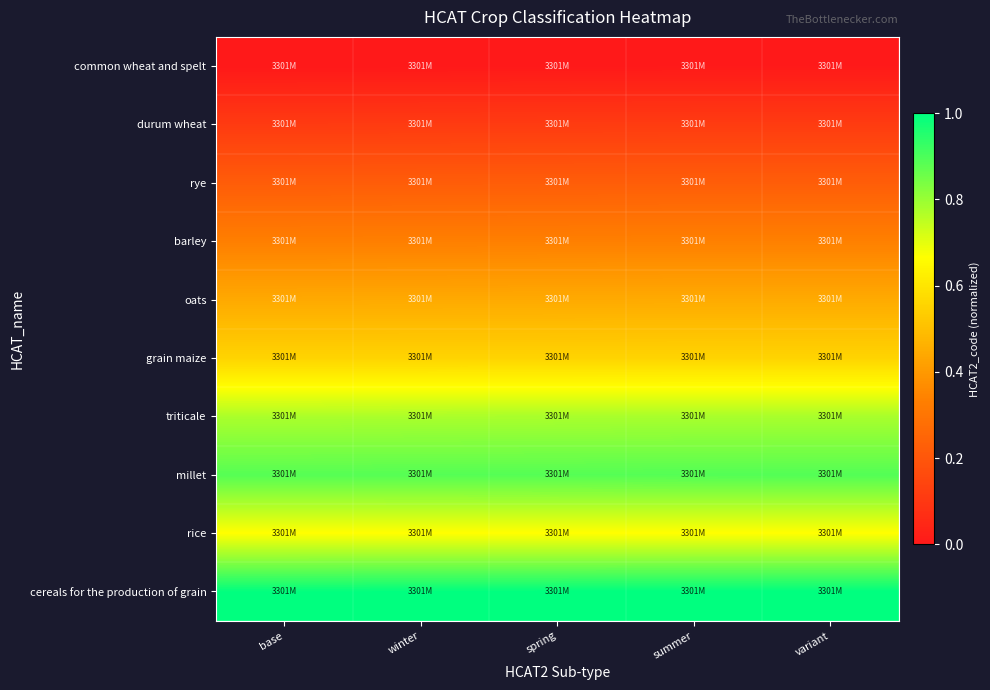

Which label corresponds to the largest value in the chart?

summer